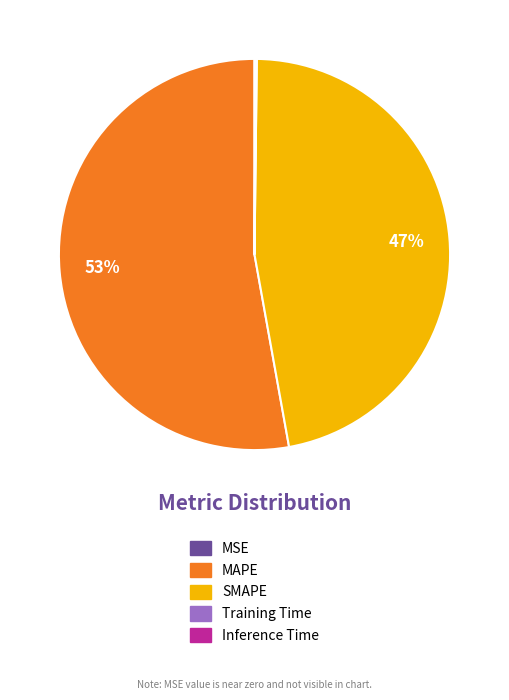

To the nearest percent, what is the difference between the largest and smallest slice percentages?

53%